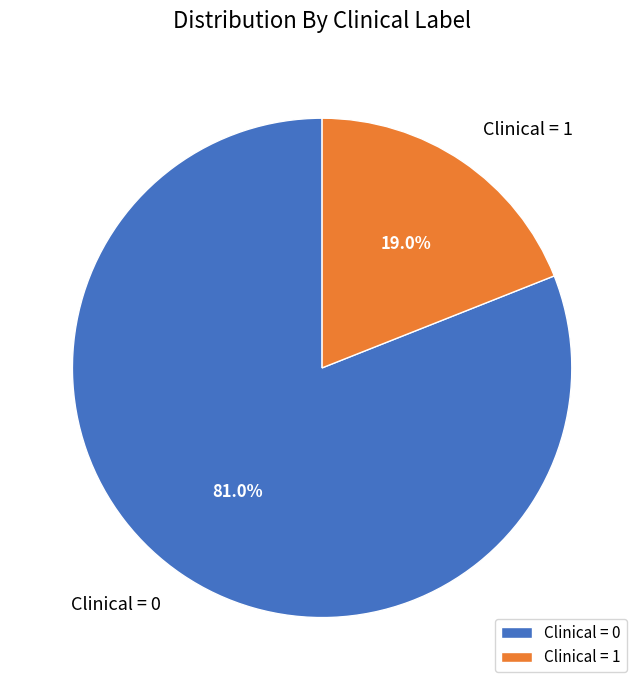

What percentage is NOT represented by Clinical = 1?

81.0%